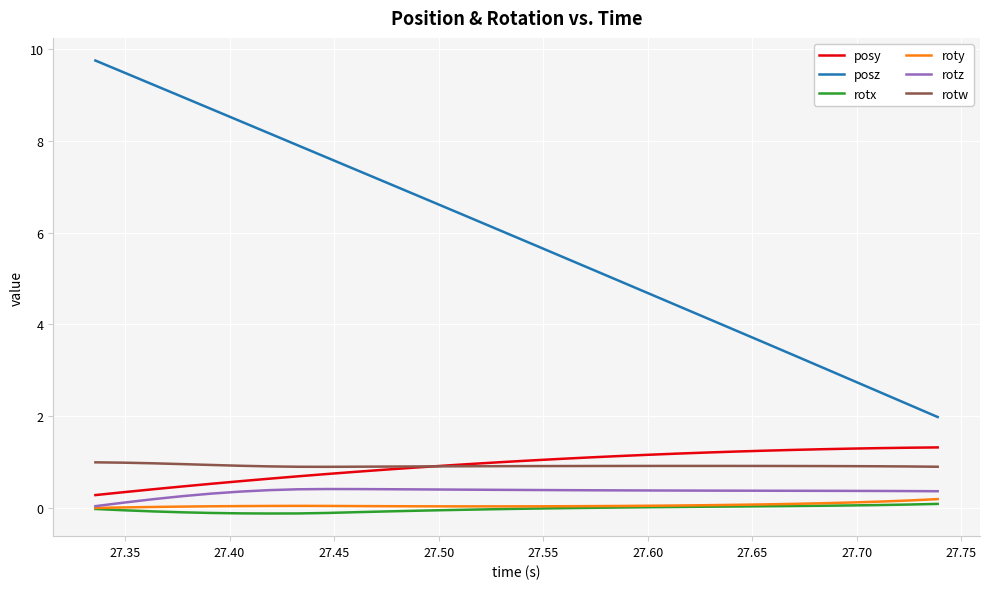

Which series has the widest spread of values?

posz